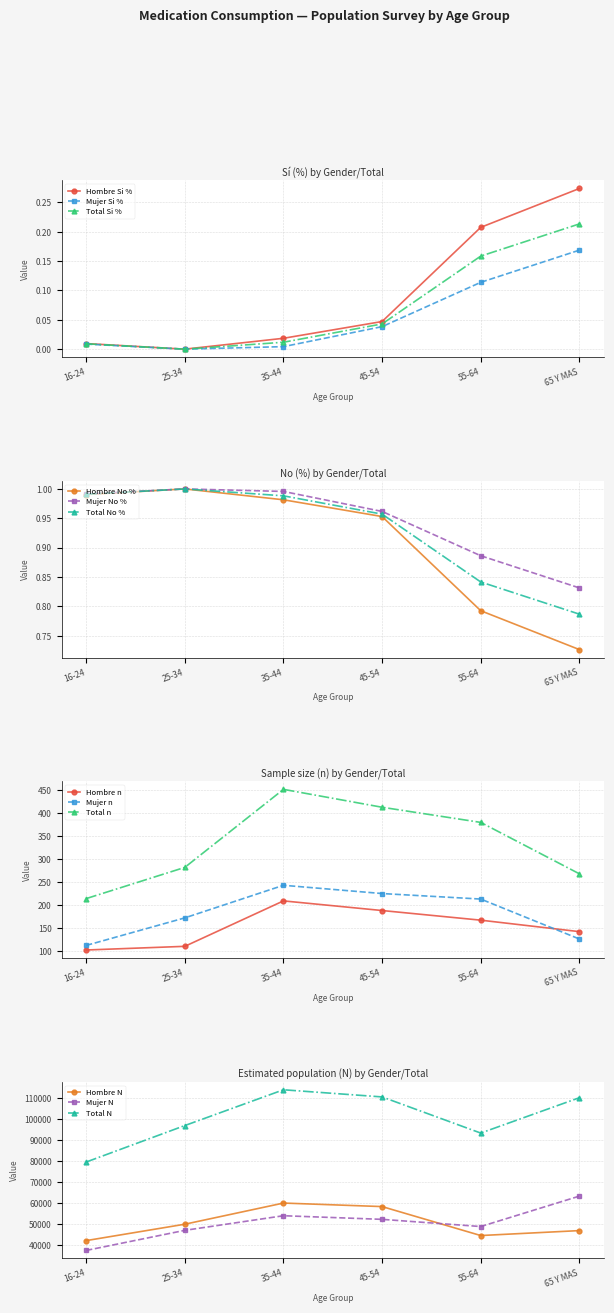

At which category is the sum across all series the highest?

35-44